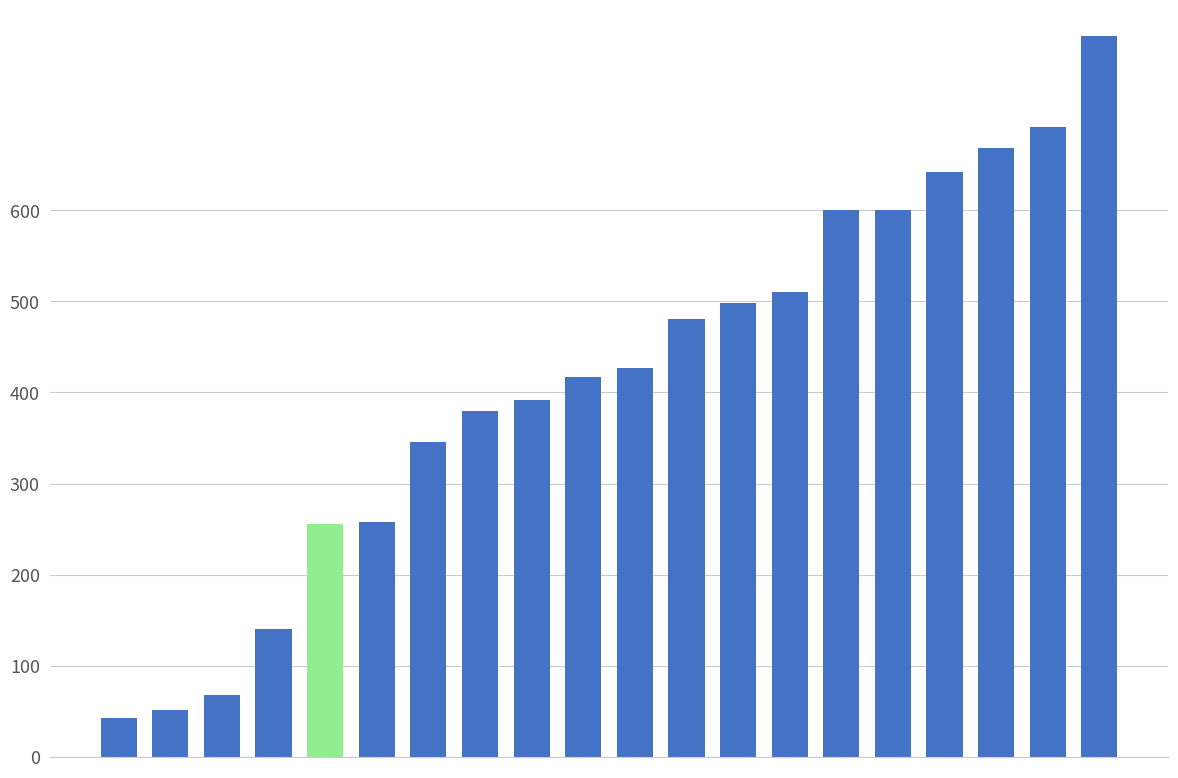

Does the chart contain stacked bars?

No